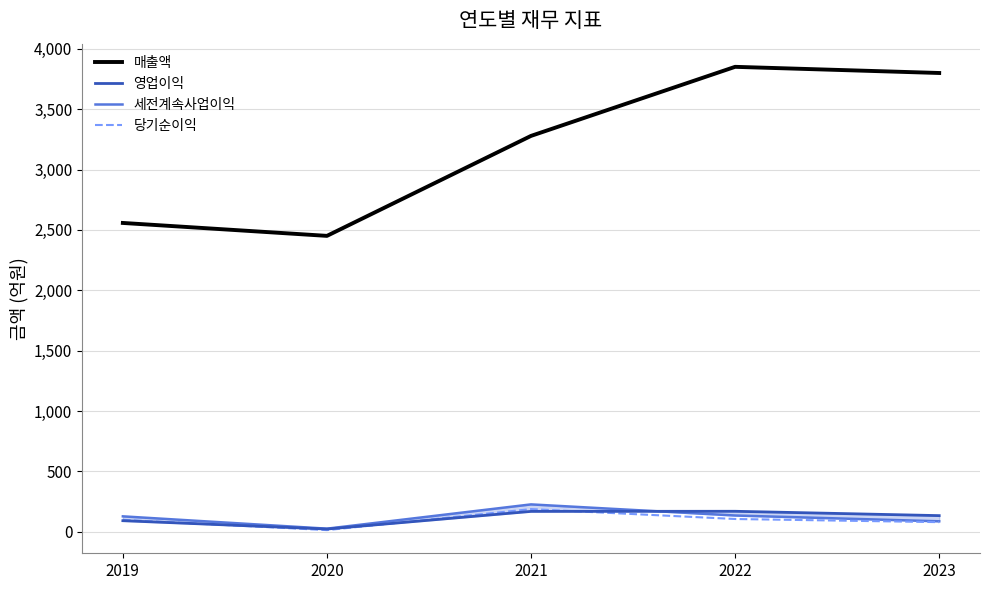

How many intersections are there between 세전계속사업이익 and 영업이익?

1